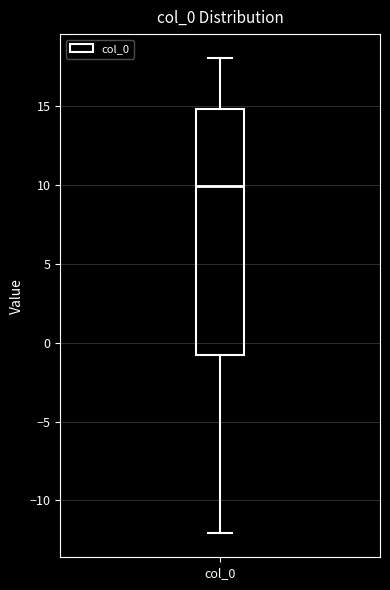

Where is the lower edge of the box for col_0 on the y-axis? The values are not printed on the chart, so give them approximately, as read against the axis.

-1